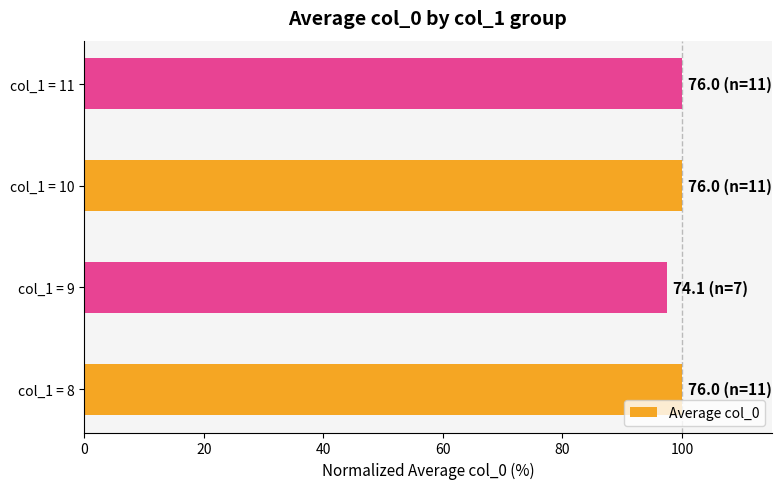

What is the sum of all values?

397.6